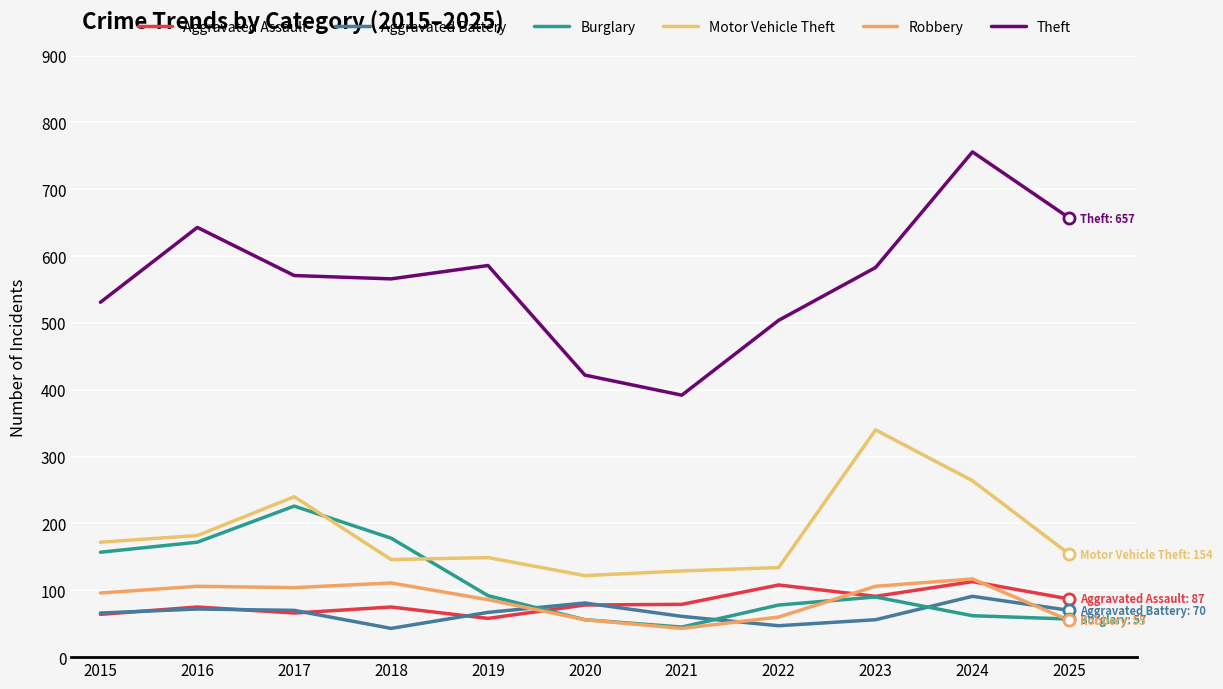

Which series has the largest total across all categories?

Theft